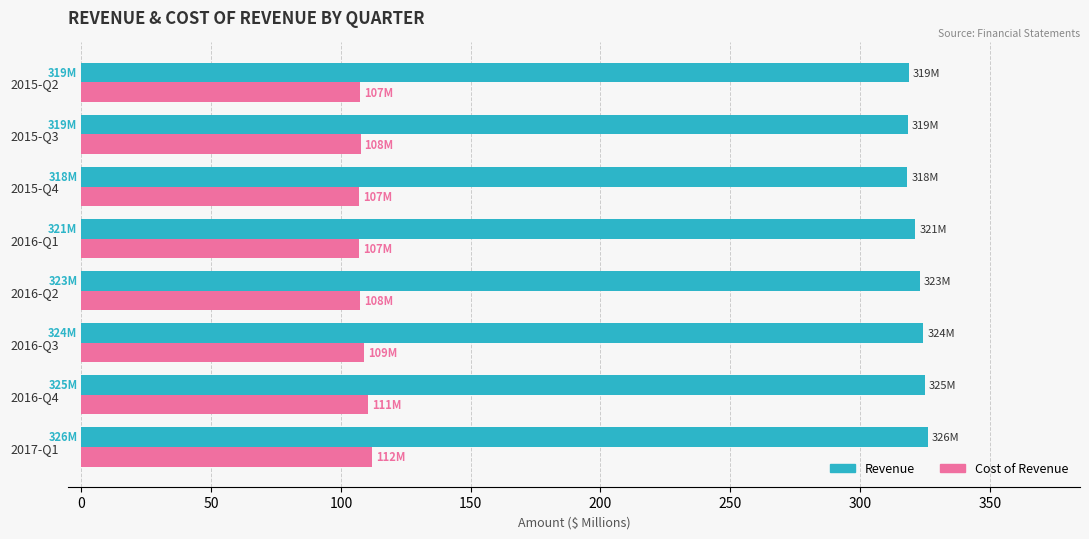

Which series has the largest total across all categories?

Revenue